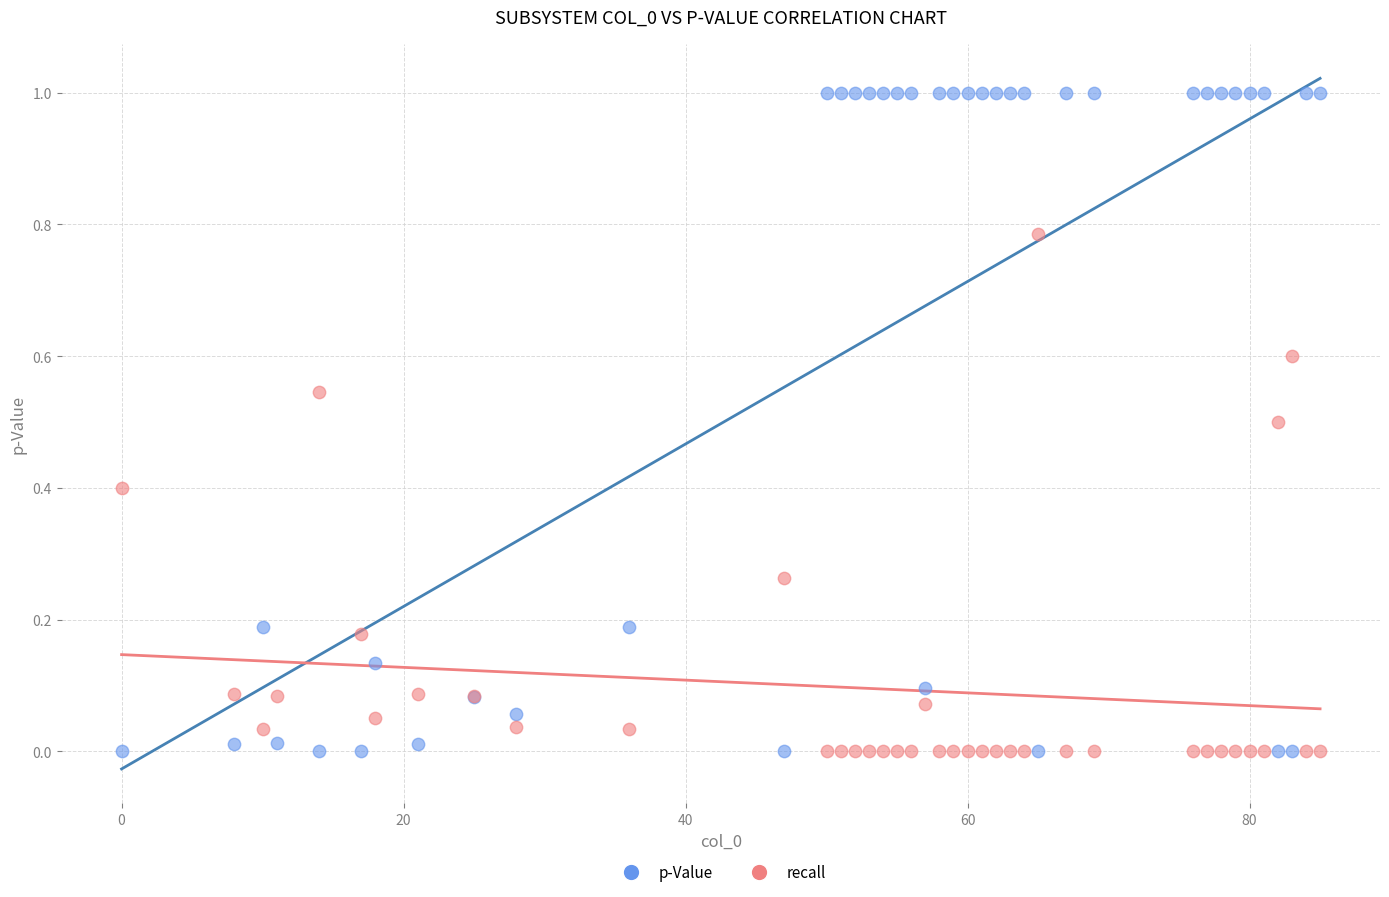

Which series reaches the maximum Y coordinate?

p-Value